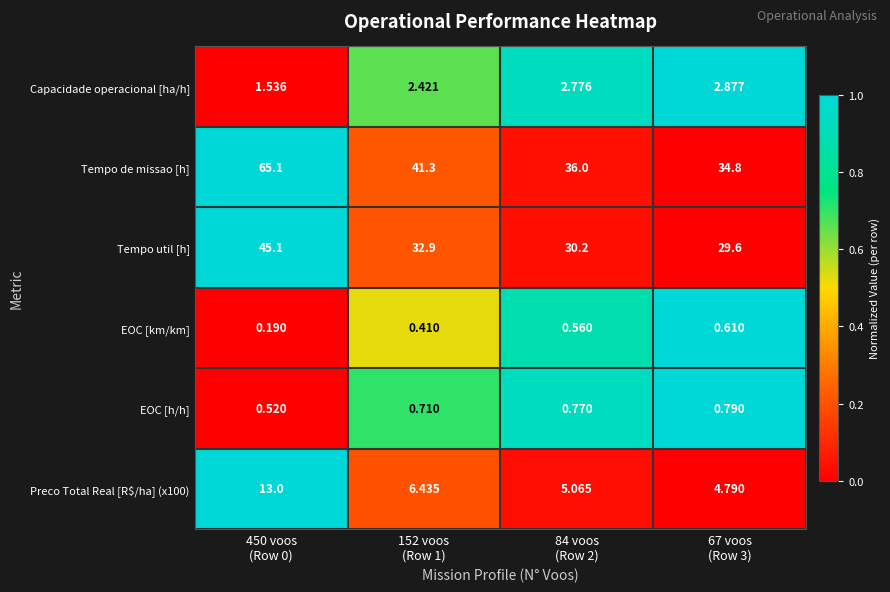

Which series has the largest range (max minus min)?

Tempo de missao [h]